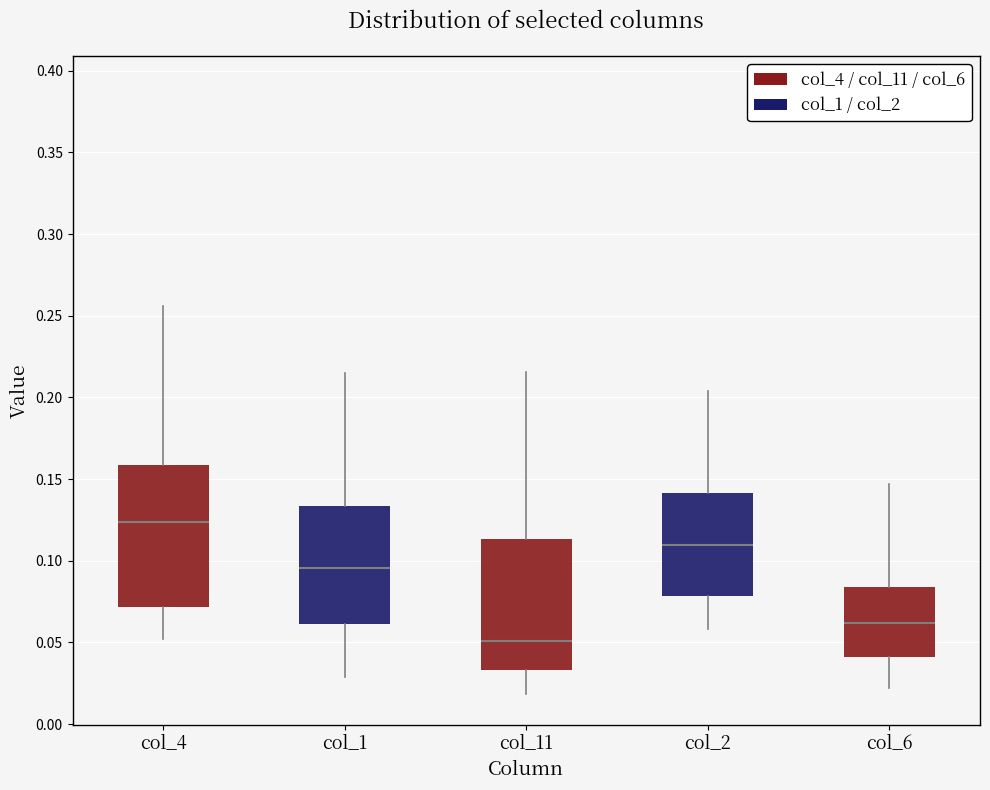

Where does the lower whisker of the box for col_11 end on the y-axis? The values are not printed on the chart, so give them approximately, as read against the axis.

0.020